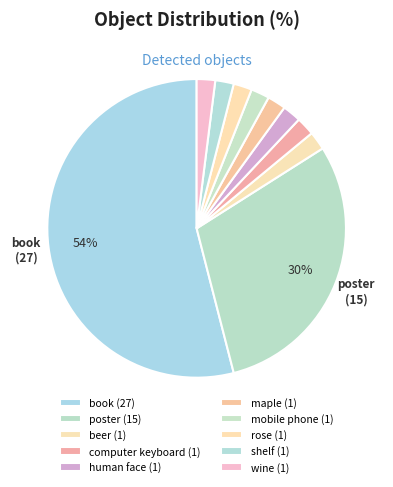

Which has a higher value, rose or mobile phone?

rose